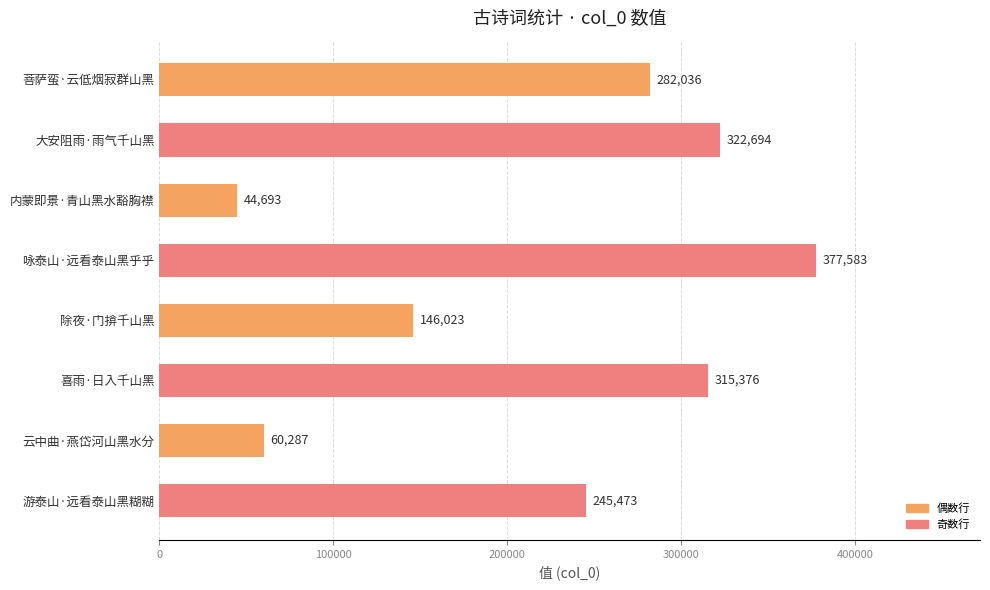

What is the difference between the maximum and minimum values?

332890